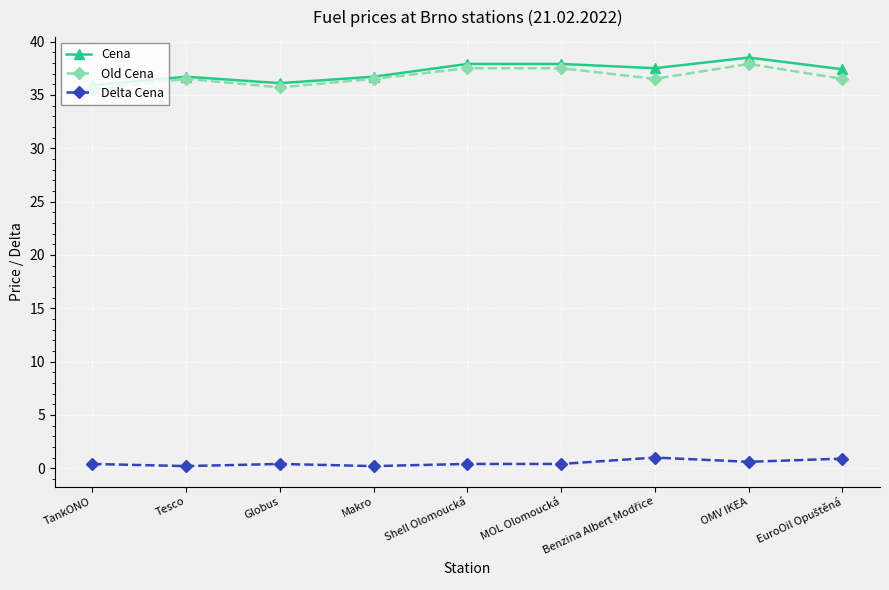

What is the average value of the Old Cena series?

36.7